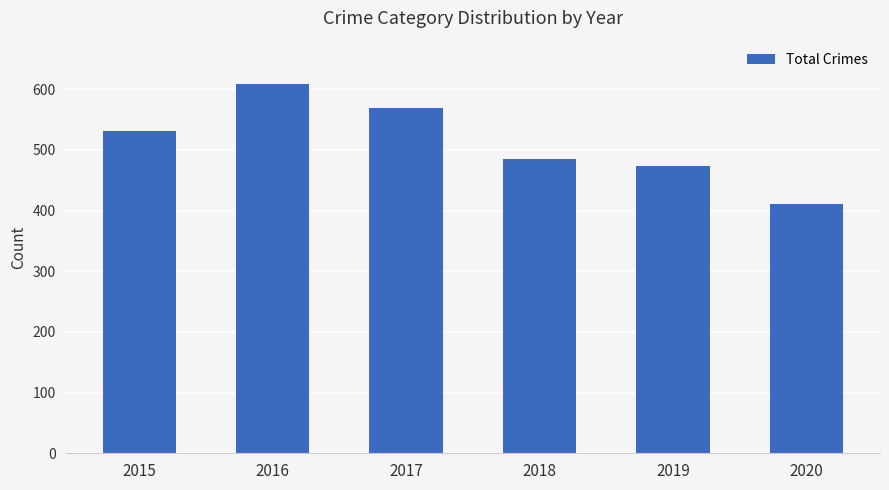

How many bars are there in total?

6